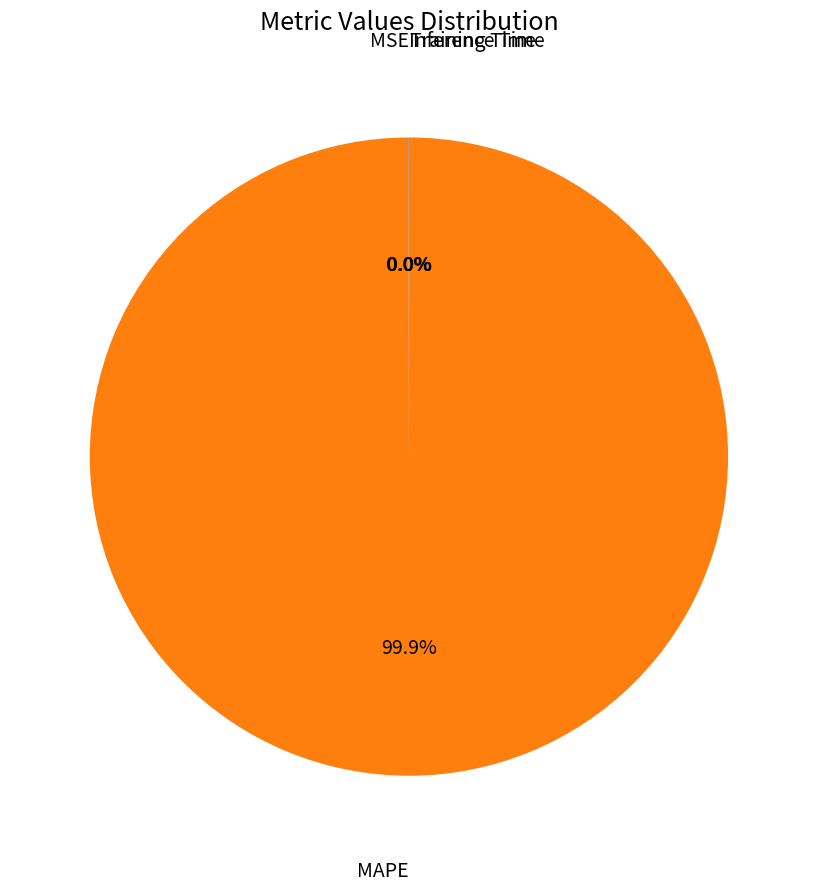

Does any single category account for the majority?

Yes